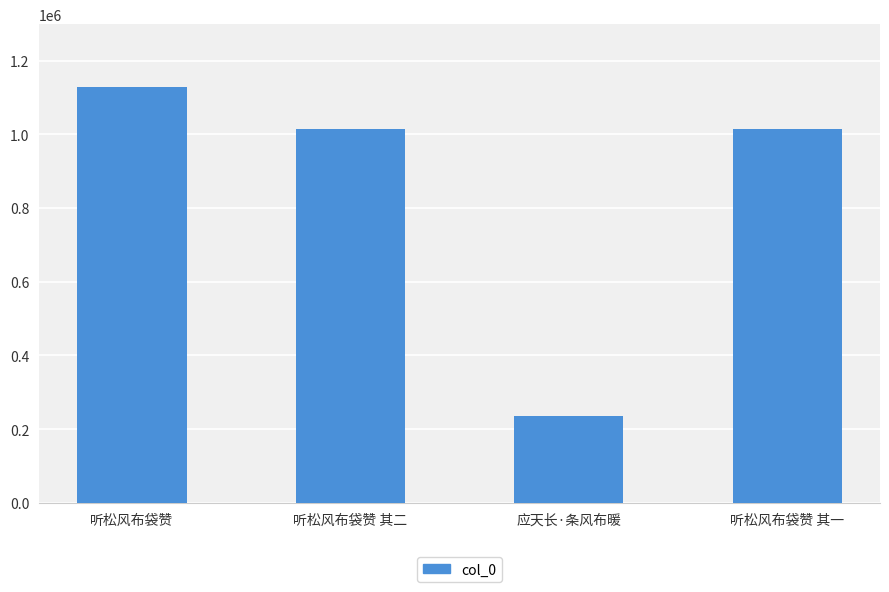

What is the greatest value displayed?

1129192